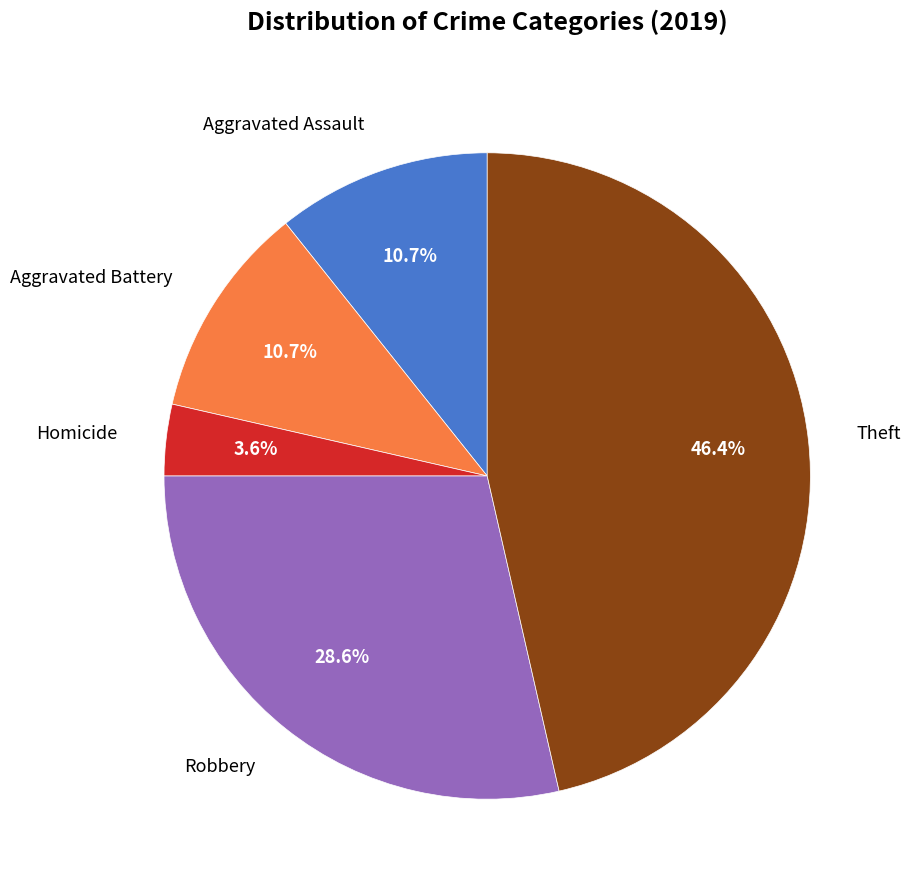

To the nearest percent, what is the difference between the largest and smallest slice percentages?

43%